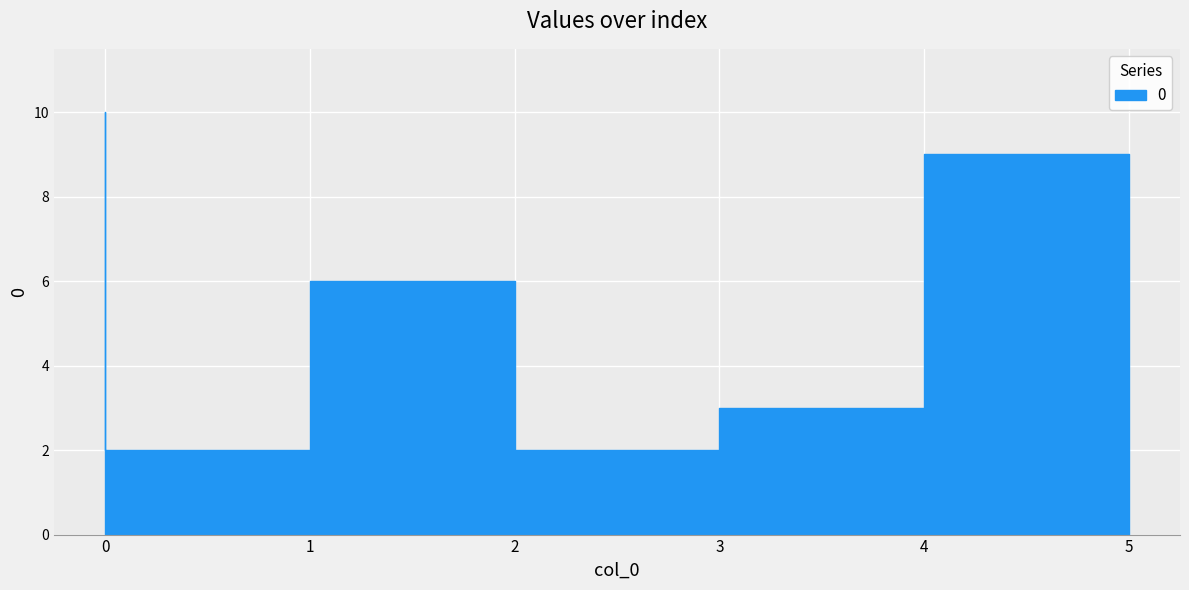

Rank the categories by value from lowest to highest.

1, 3, 4, 2, 5, 0